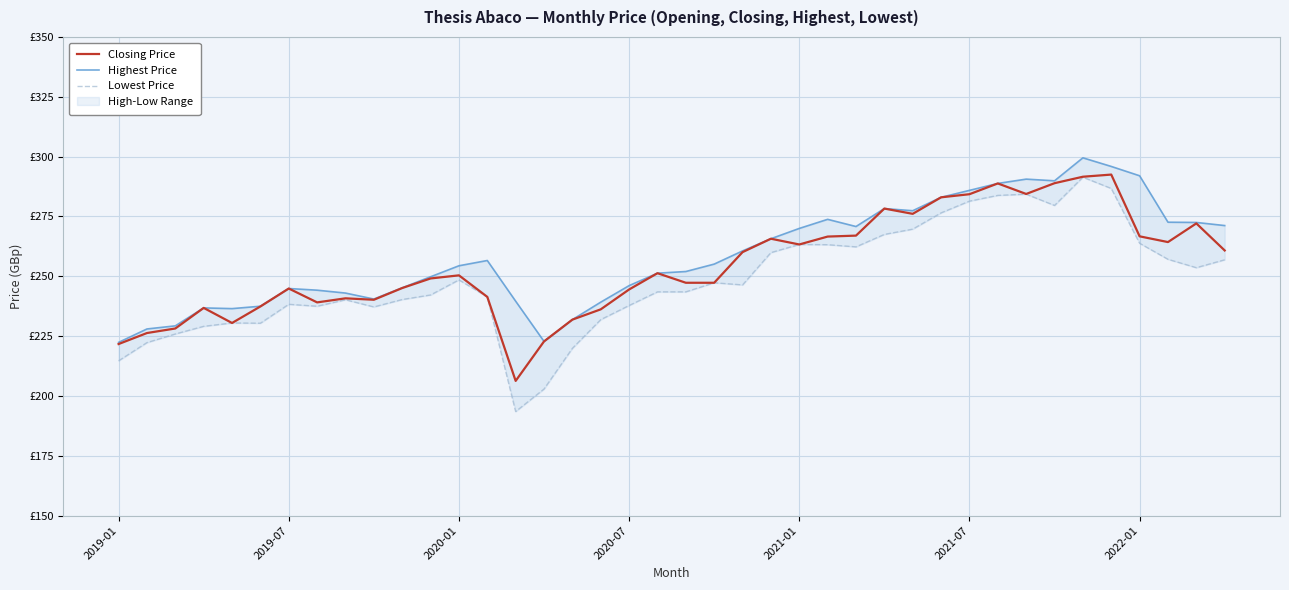

What is the difference between the Lowest Price values at 24 and 11?

21.1